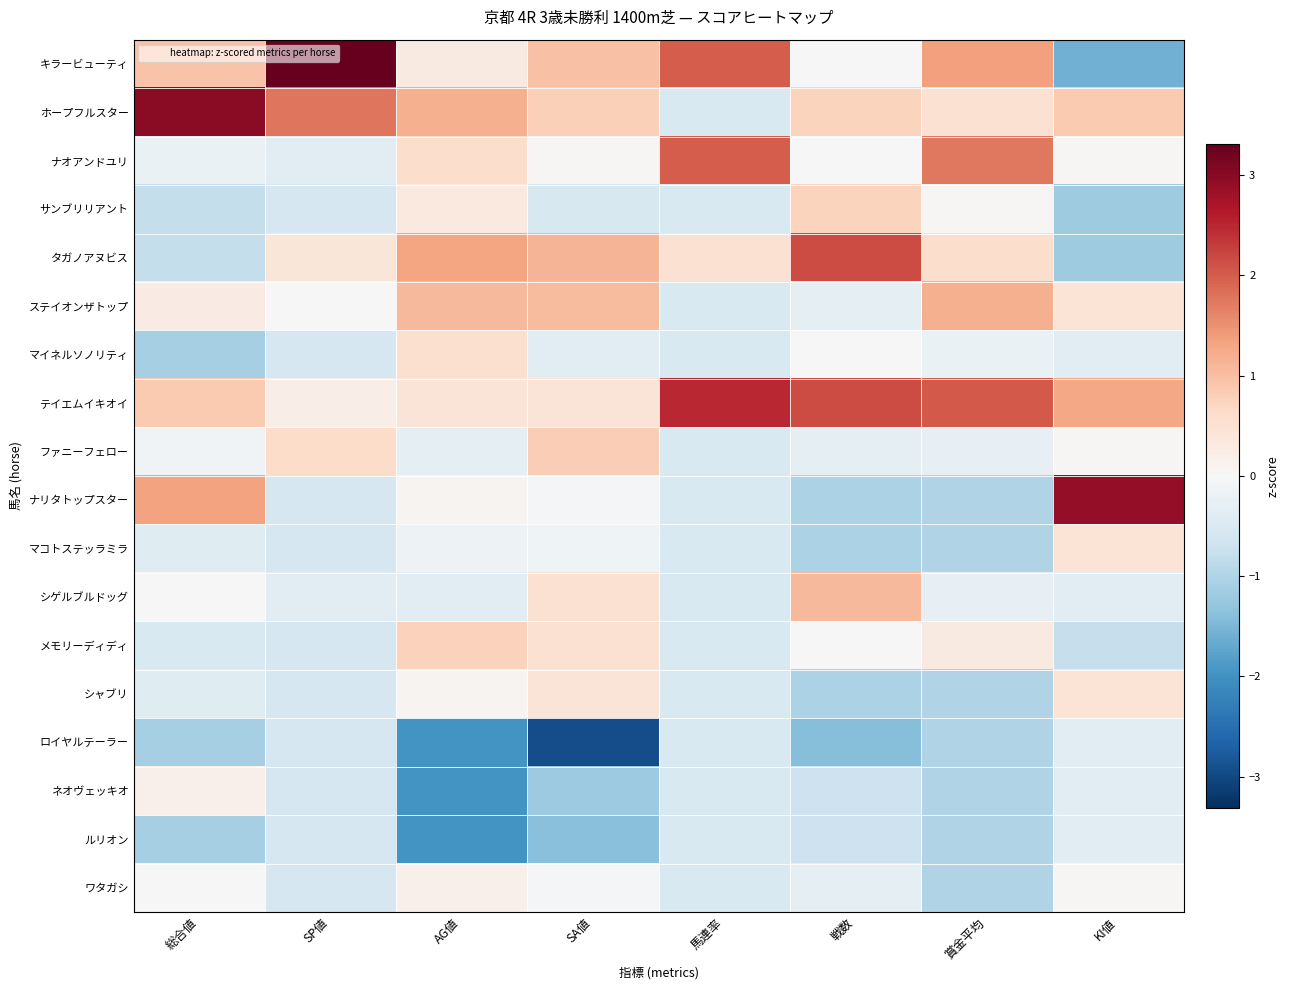

What is the difference between the highest and lowest values at SP値?

3.9